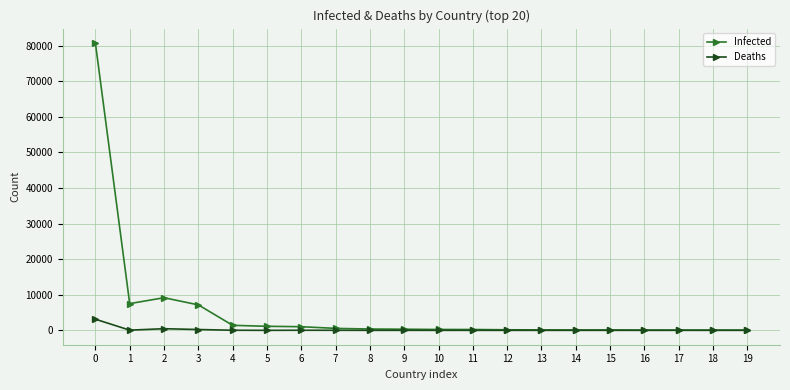

What is the sum of the Deaths values at 0 and 8?

3138